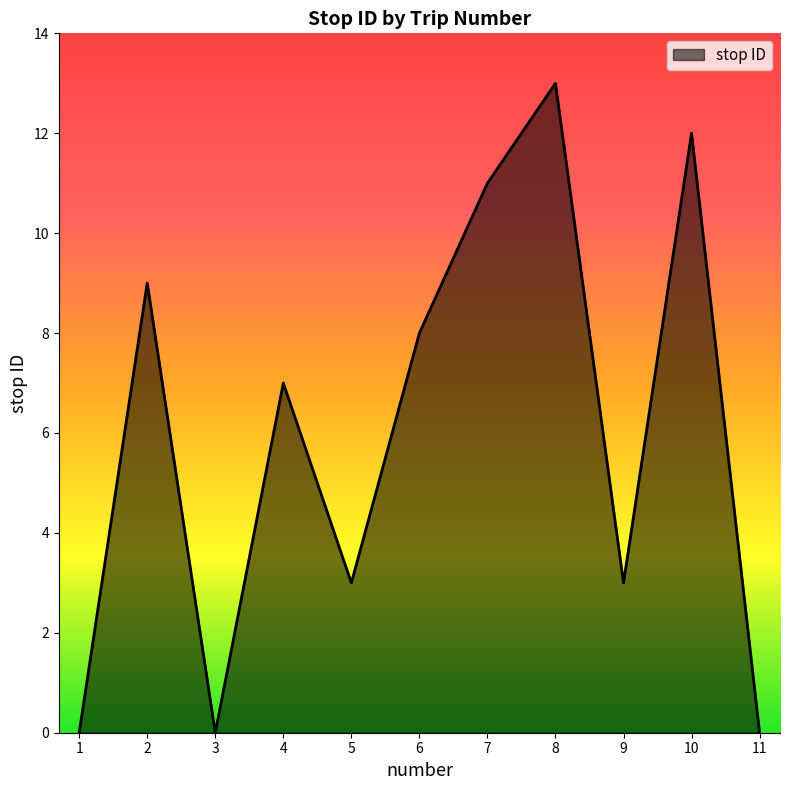

Reading left to right, transcribe all the data shown in this chart.

1=0	2=9	3=0	4=7	5=3	6=8	7=11	8=13	9=3	10=12	11=0